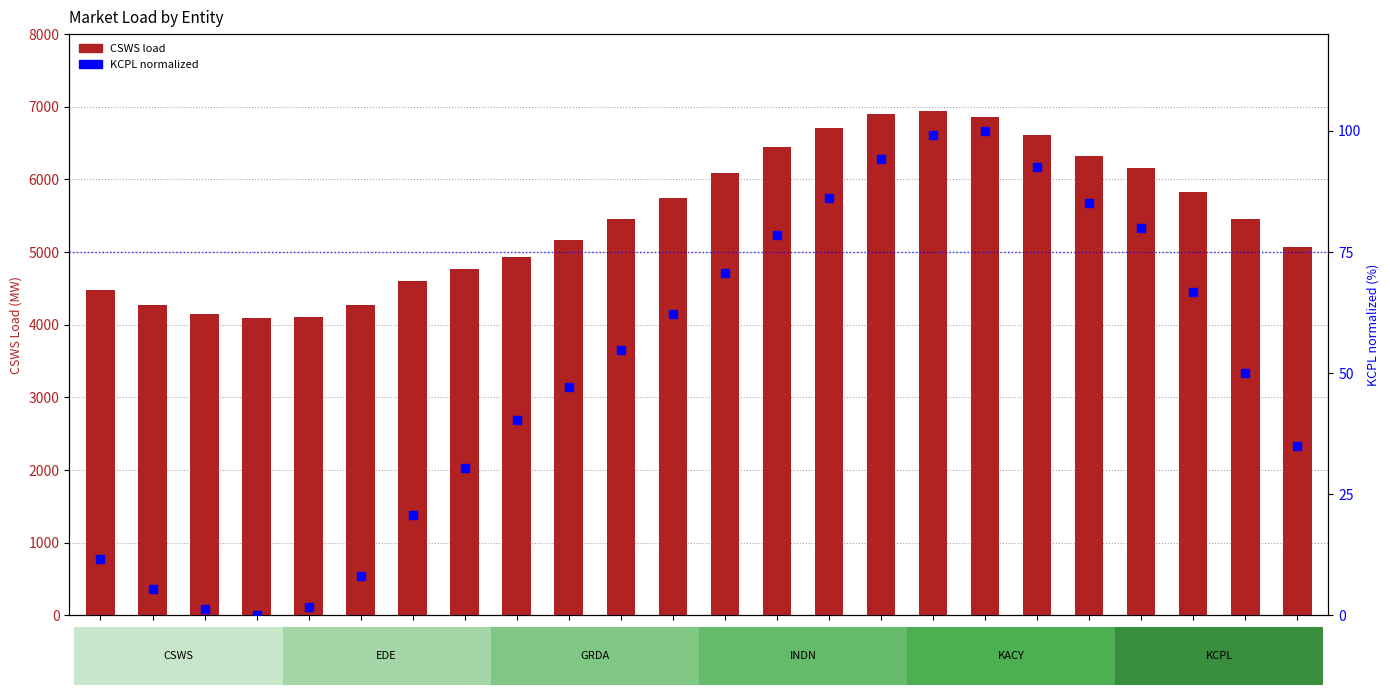

What is the total value across all series at 16:00?

5511.8